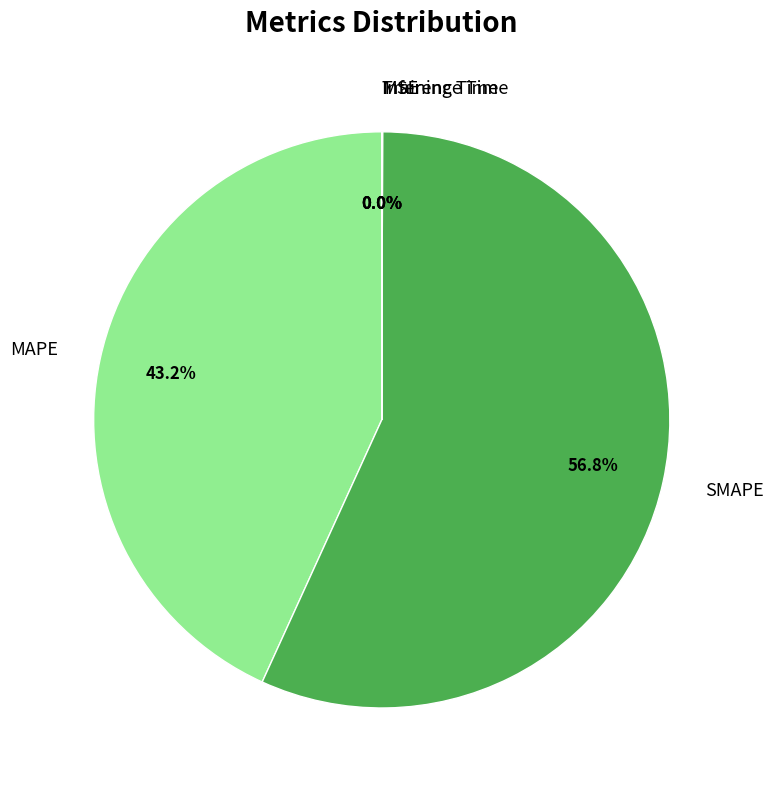

To the nearest percent, what is the average slice percentage?

20%